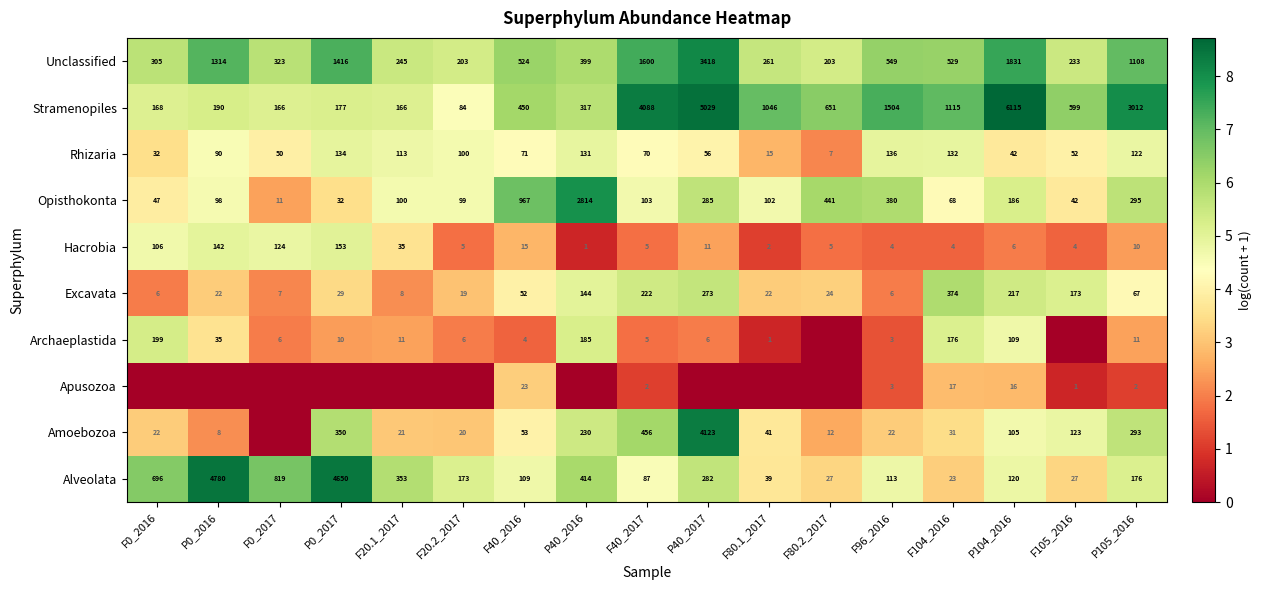

At which label is Opisthokonta closest to 1412?

F40_2016